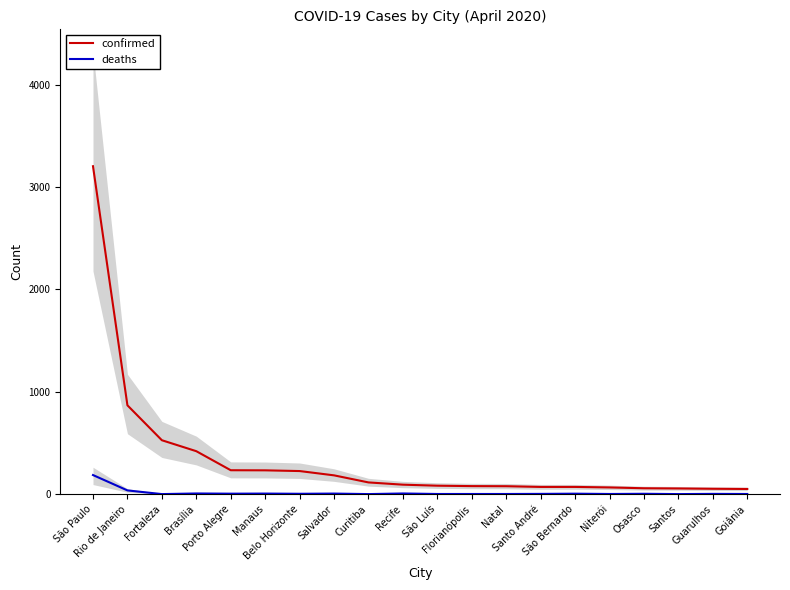

Reading left to right, transcribe all the data shown in this chart.

confirmed: 3202	867	526	419	233	232	225	183	114	92	82	78	77	70	70	65	57	55	52	50
deaths: 186	36	0	6	4	5	3	5	0	6	1	1	1	2	4	1	3	0	2	1